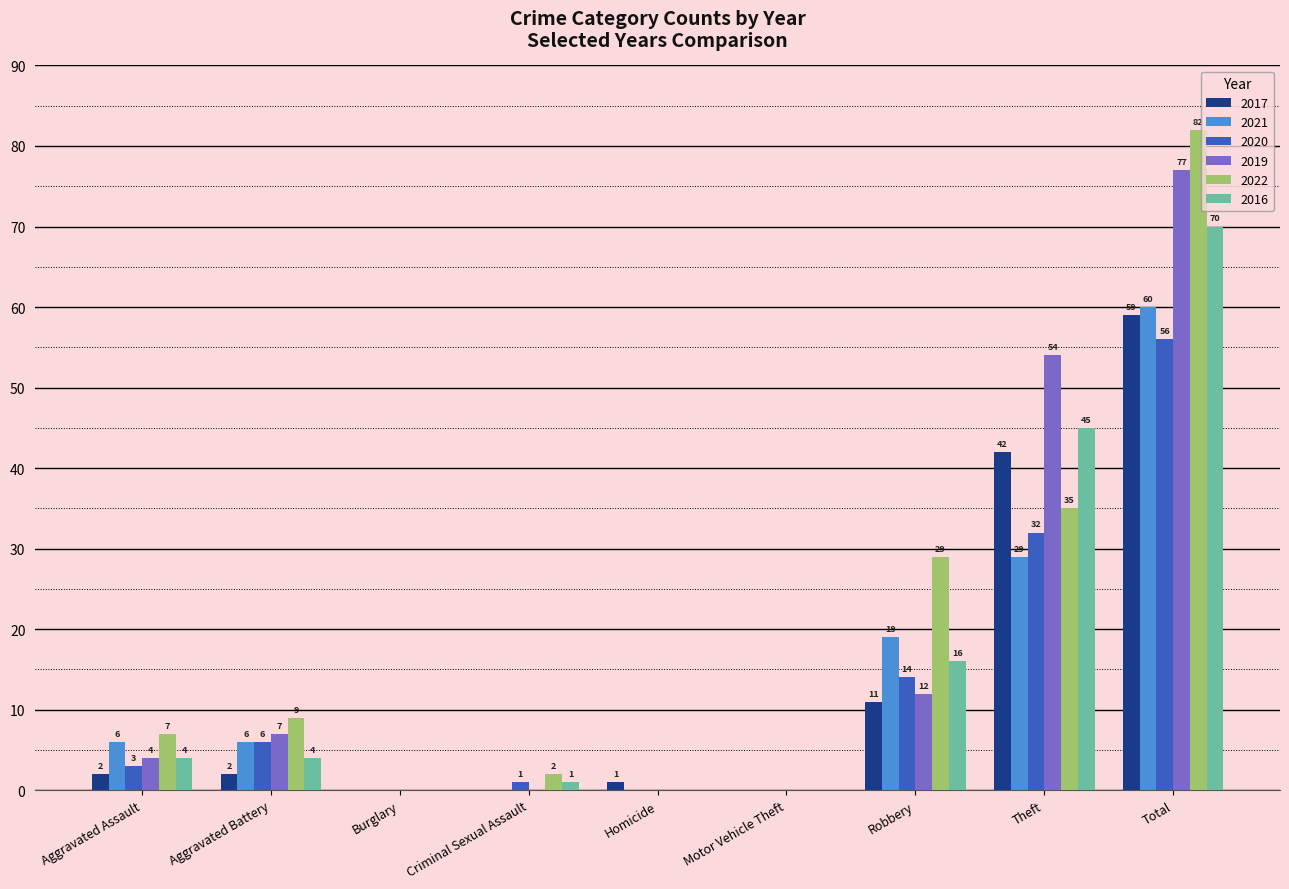

Reading left to right, transcribe all the data shown in this chart.

2017: Aggravated Assault=2	Aggravated Battery=2	Burglary=0	Criminal Sexual Assault=0	Homicide=1	Motor Vehicle Theft=0	Robbery=11	Theft=42	Total=59
2021: Aggravated Assault=6	Aggravated Battery=6	Burglary=0	Criminal Sexual Assault=0	Homicide=0	Motor Vehicle Theft=0	Robbery=19	Theft=29	Total=60
2020: Aggravated Assault=3	Aggravated Battery=6	Burglary=0	Criminal Sexual Assault=1	Homicide=0	Motor Vehicle Theft=0	Robbery=14	Theft=32	Total=56
2019: Aggravated Assault=4	Aggravated Battery=7	Burglary=0	Criminal Sexual Assault=0	Homicide=0	Motor Vehicle Theft=0	Robbery=12	Theft=54	Total=77
2022: Aggravated Assault=7	Aggravated Battery=9	Burglary=0	Criminal Sexual Assault=2	Homicide=0	Motor Vehicle Theft=0	Robbery=29	Theft=35	Total=82
2016: Aggravated Assault=4	Aggravated Battery=4	Burglary=0	Criminal Sexual Assault=1	Homicide=0	Motor Vehicle Theft=0	Robbery=16	Theft=45	Total=70